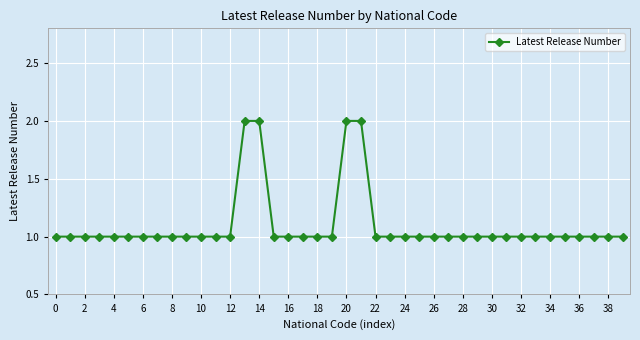

What is the value of the 13th point from the left?

1